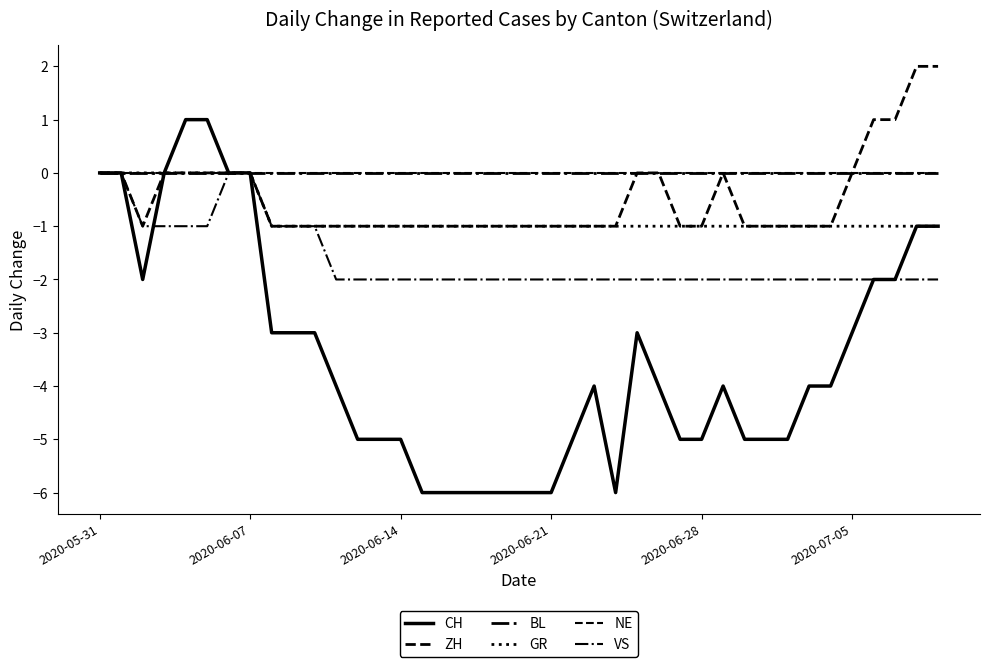

Does the chart have visible grid lines?

No